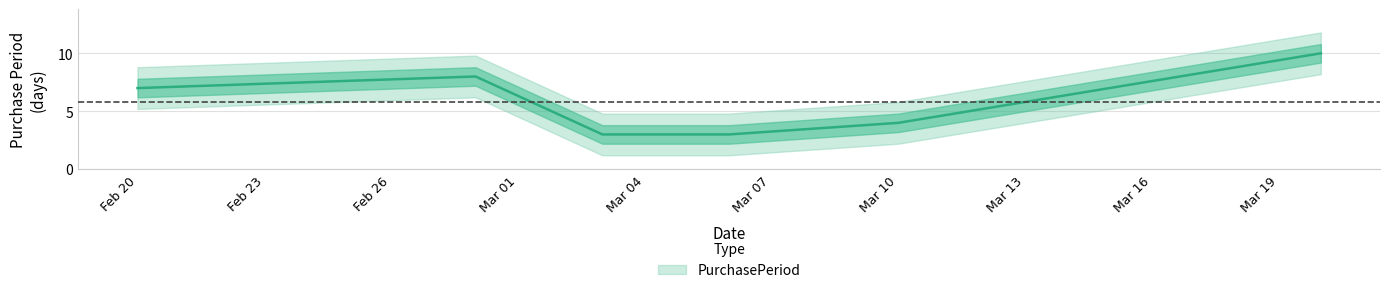

Reading left to right, extract all data points from this chart.

7	8	3	3	4	10